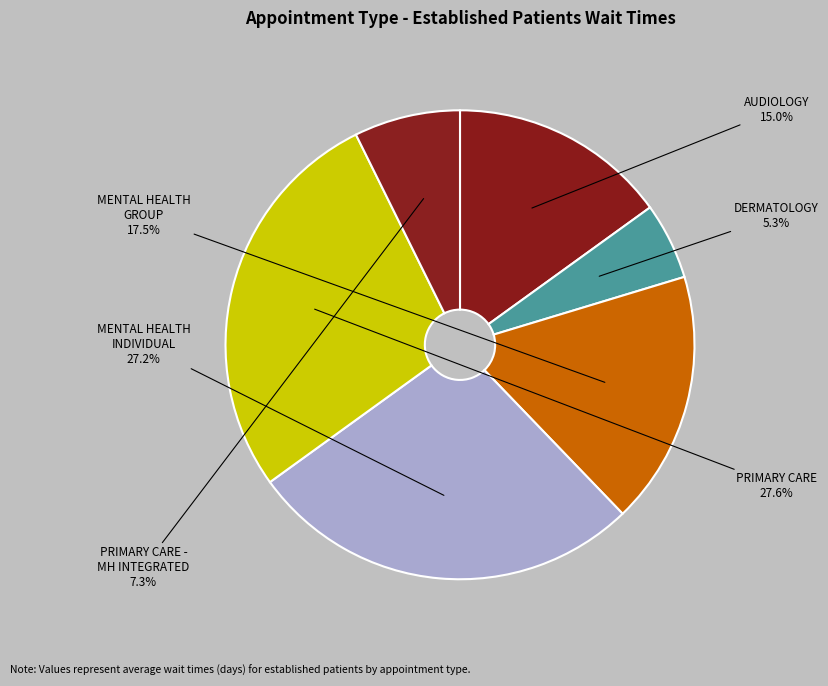

What is the largest slice in the pie chart?

PRIMARY CARE